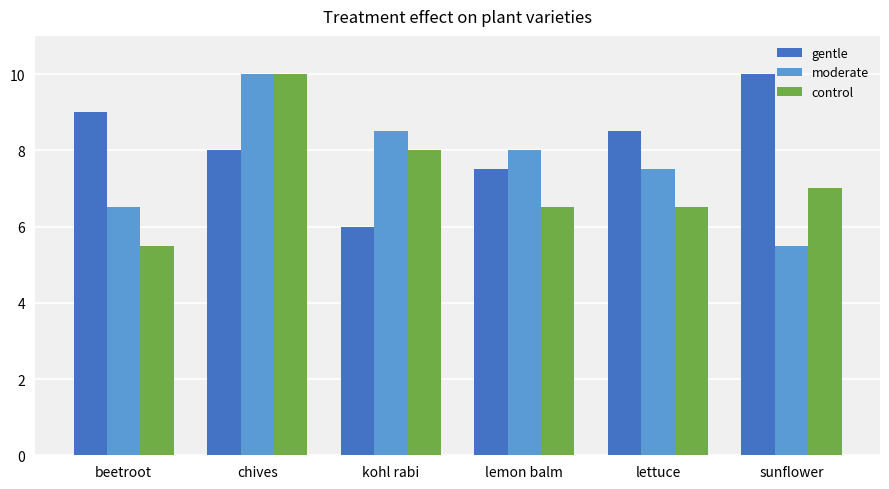

Which category has the lowest value in the moderate series?

sunflower